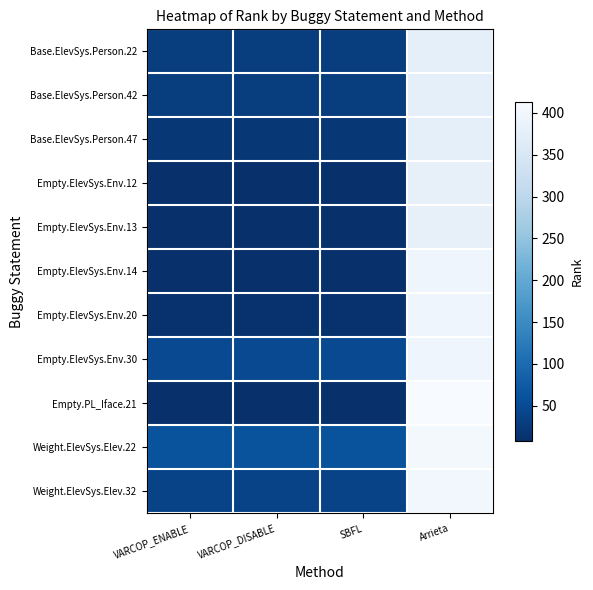

Which series has the largest total across all categories?

Weight.ElevSys.Elev.22